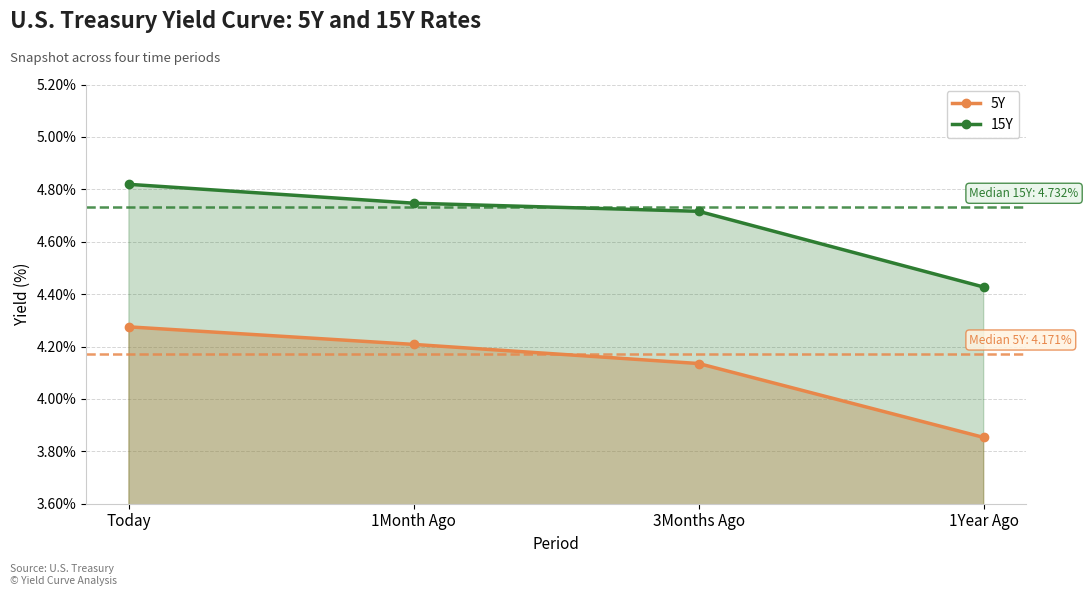

What is the label of the 1st point from the right?

1Year Ago